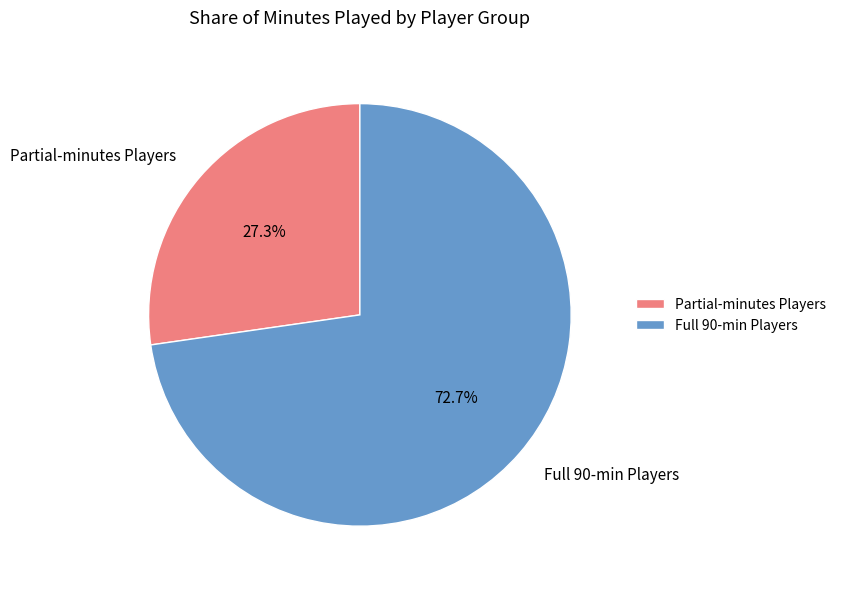

What is the total percentage of Partial-minutes Players and Full 90-min Players?

100.0%